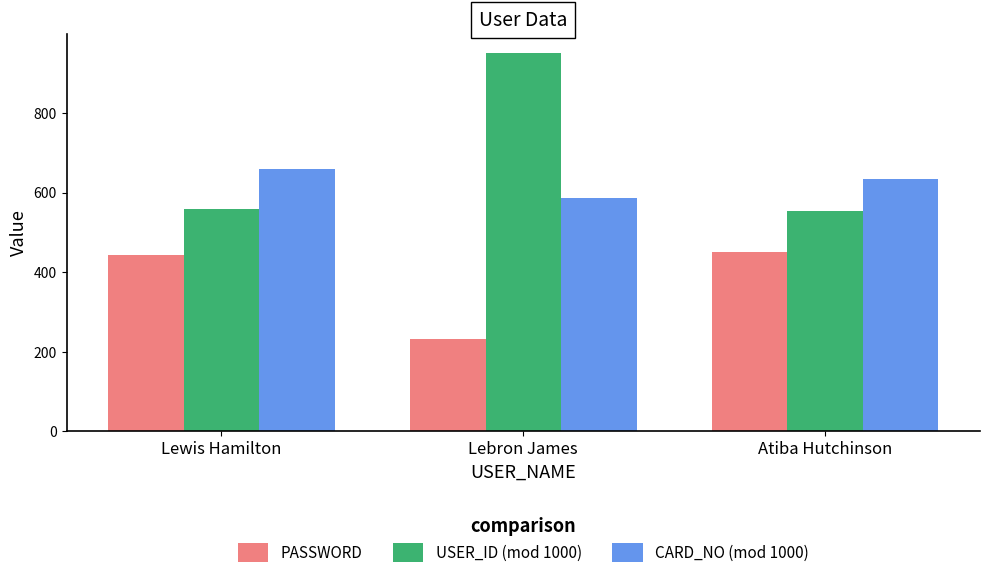

What is the difference between the maximum and minimum values in the PASSWORD series?

218